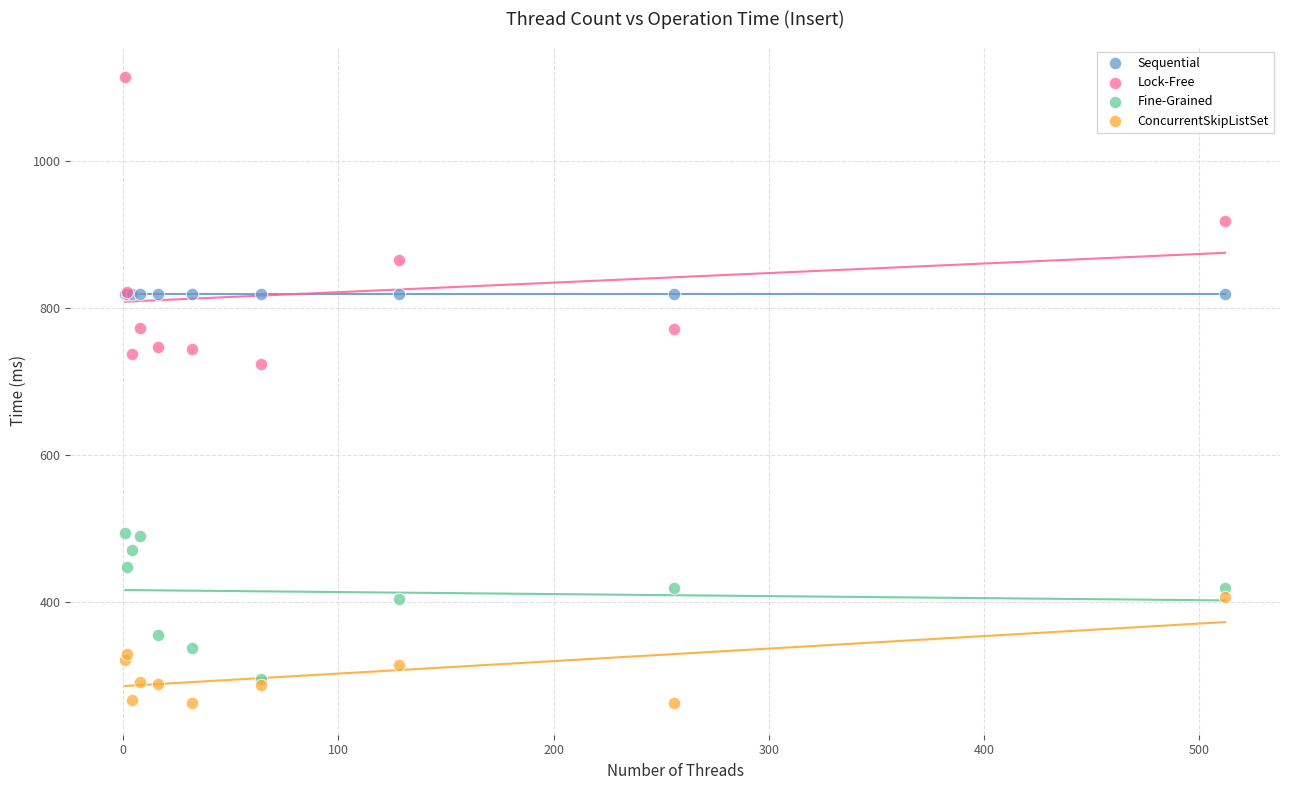

Across all series, what Y value is closest to 688?

724.7